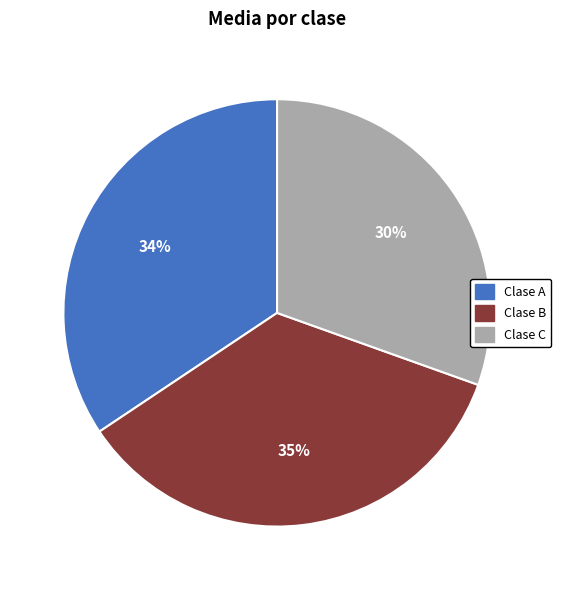

Count the number of slices in the pie.

3